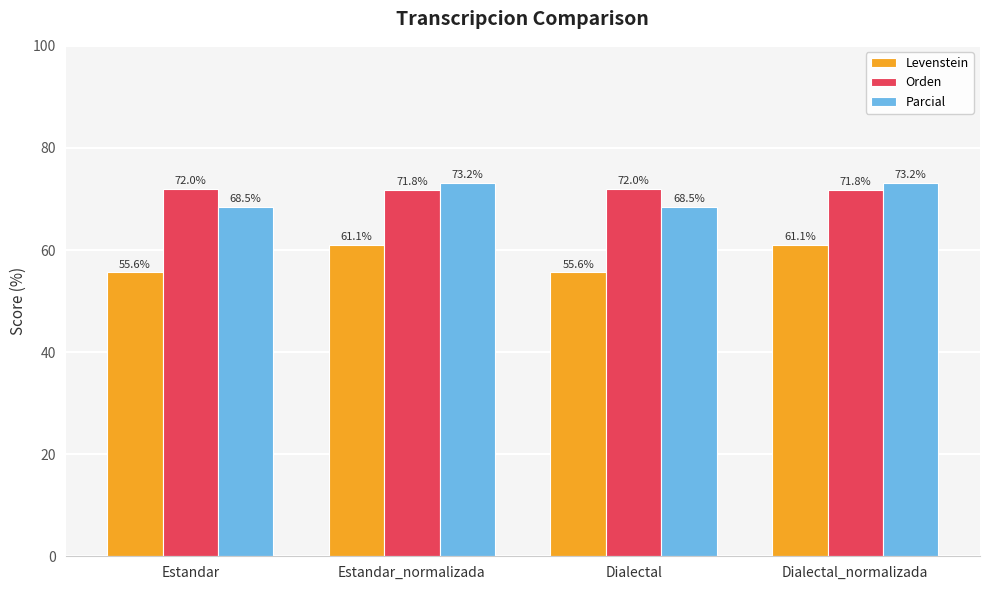

What is the total value across all series at Estandar?

196.2